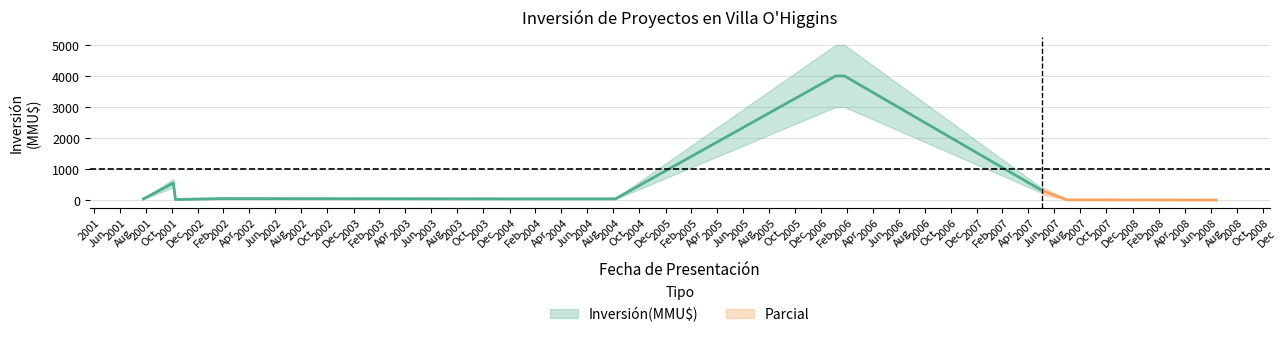

Which category has the highest value across all series?

2006-03-06